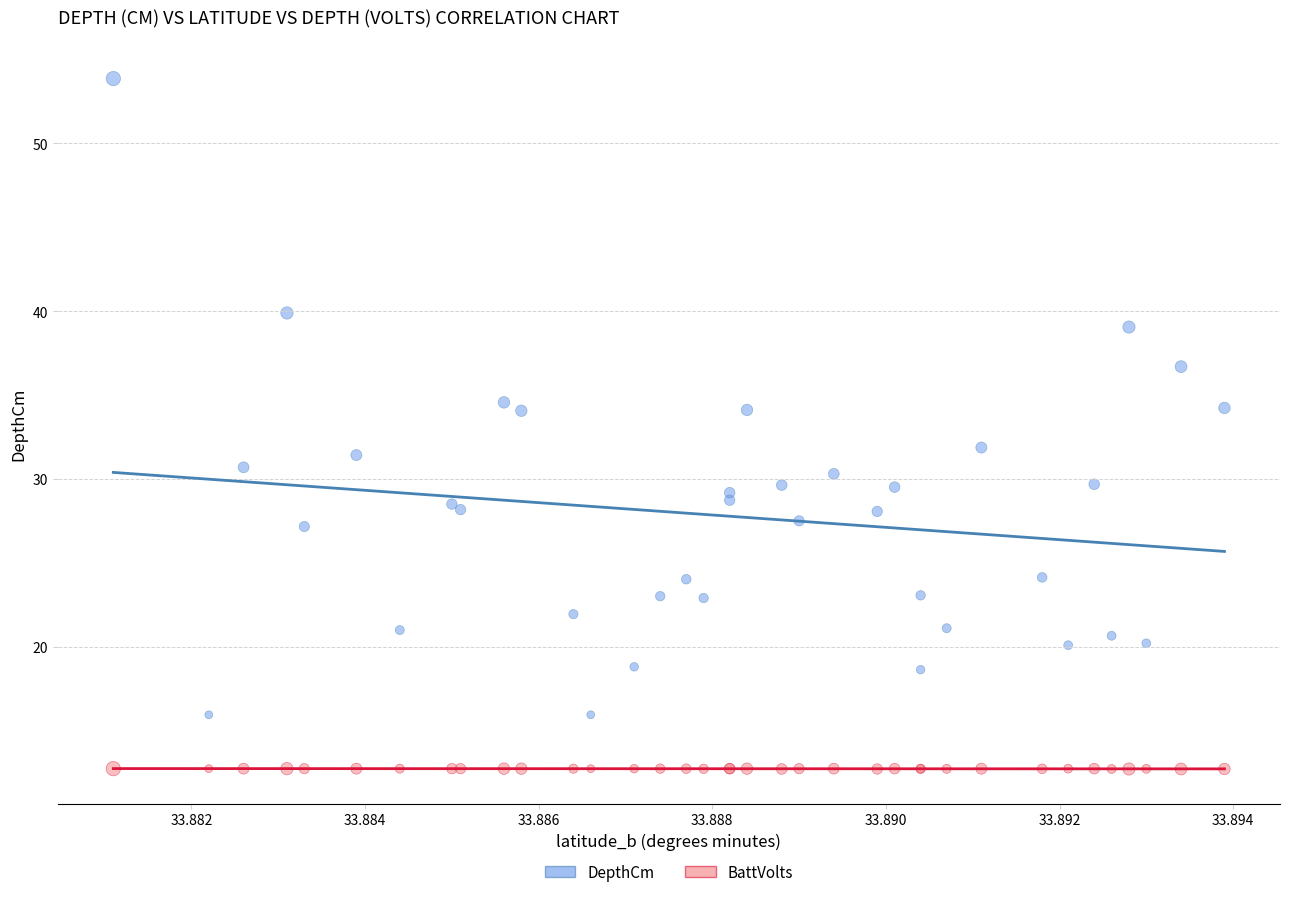

What are all the series names shown in the legend?

DepthCm, BattVolts